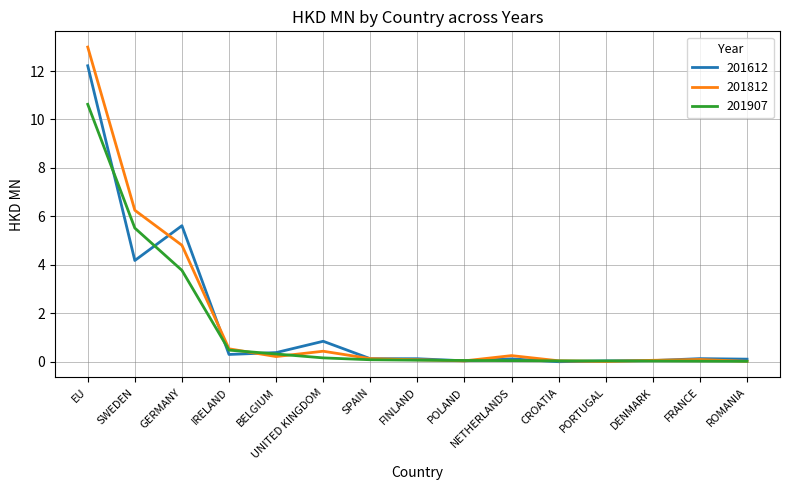

What position from the right is BELGIUM?

11